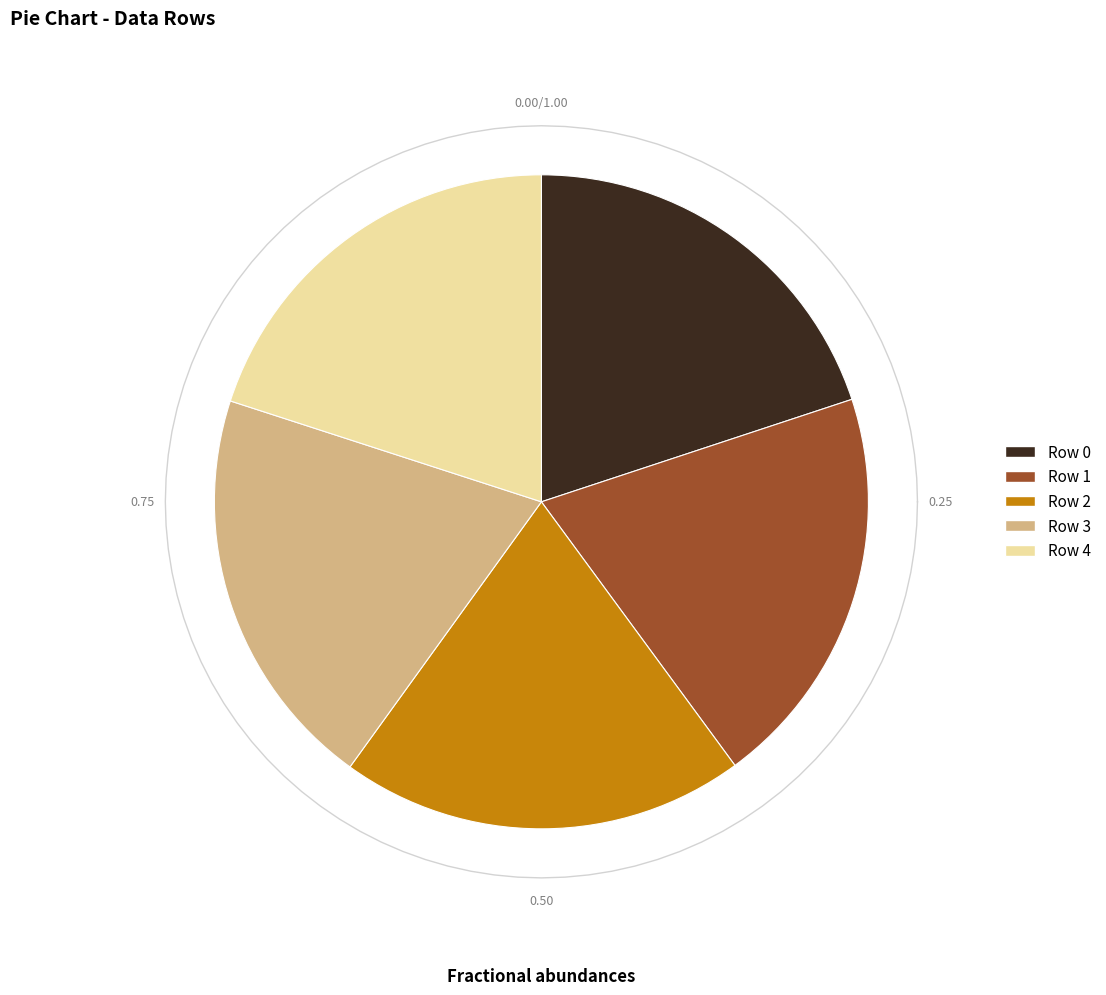

What portion of the pie excludes Row 2?

80.0%